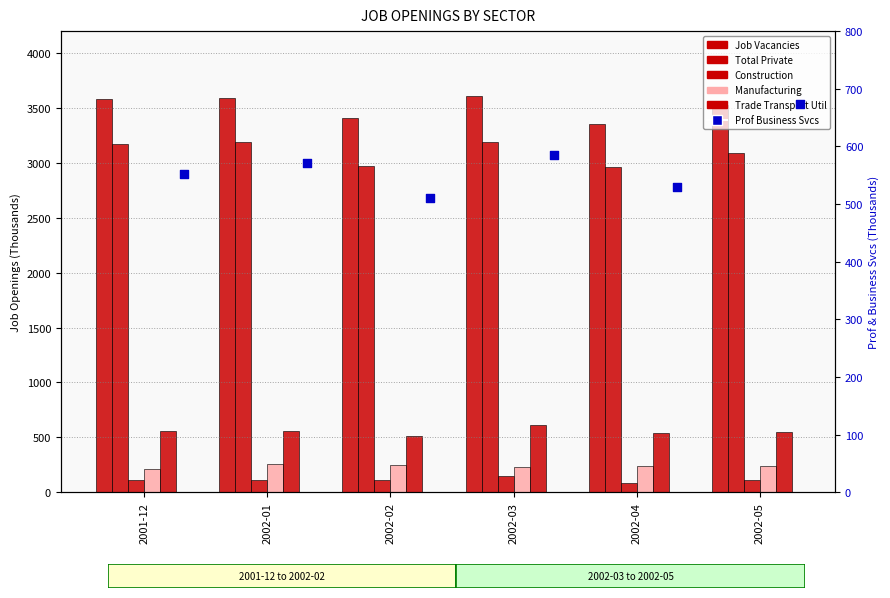

Which series contains the highest Y value?

Job Vacancies